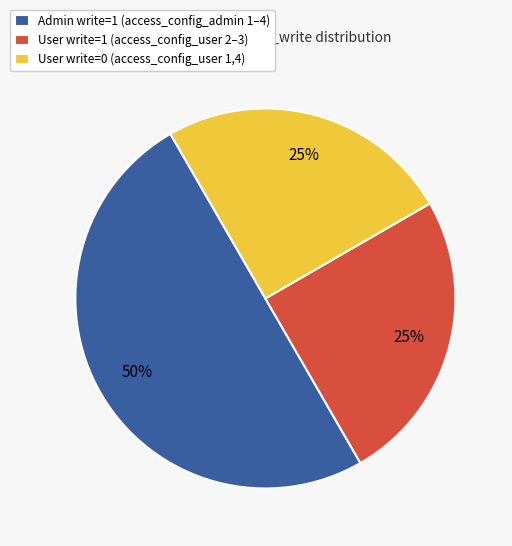

What is the ratio of the value at Admin write=1 (access_config_admin 1–4) to the value at User write=0 (access_config_user 1,4)?

2.0